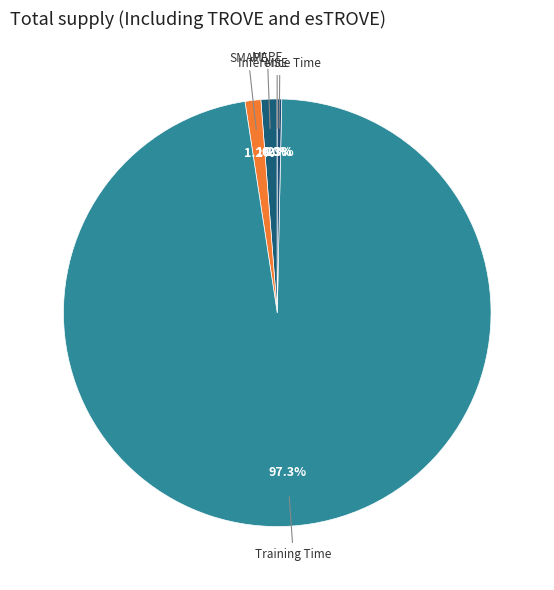

Is the sum of Inference Time and Training Time greater than half?

Yes